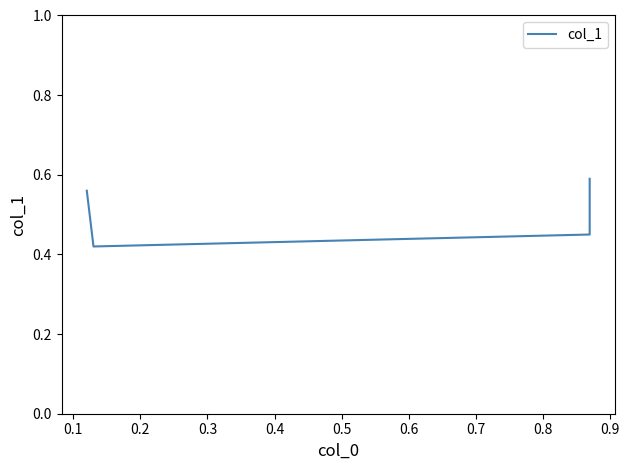

The value at 0.0 is 0.1. True or false?

False